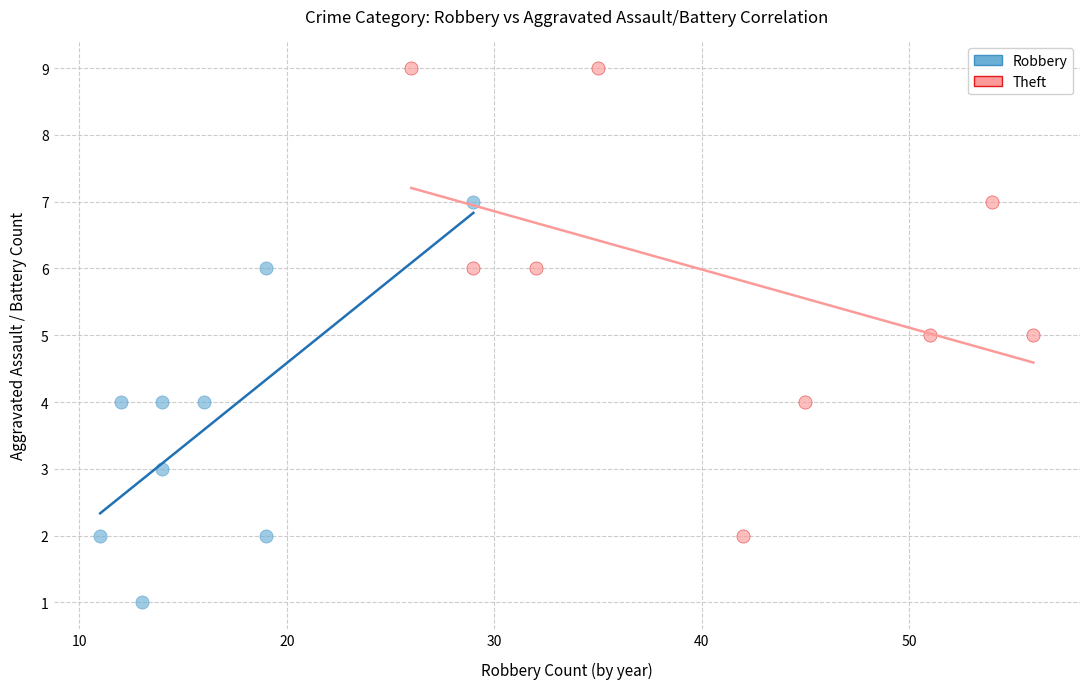

Which series reaches the maximum Y coordinate?

Theft